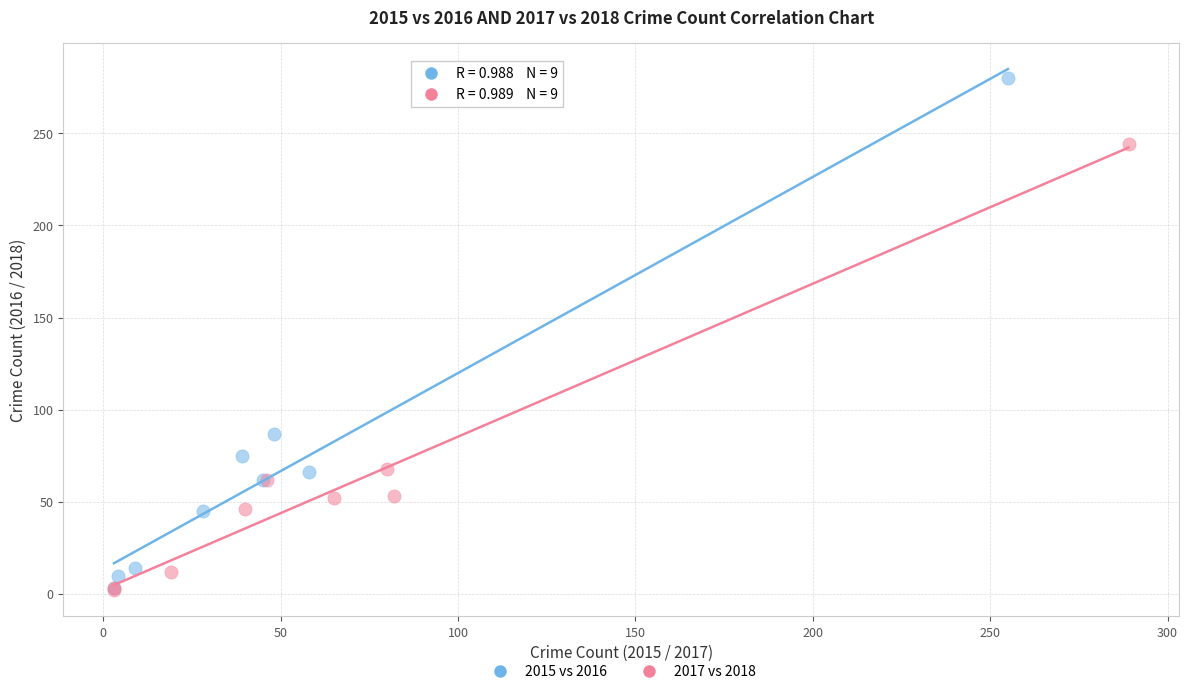

Which series contains the highest Y value?

2015 vs 2016